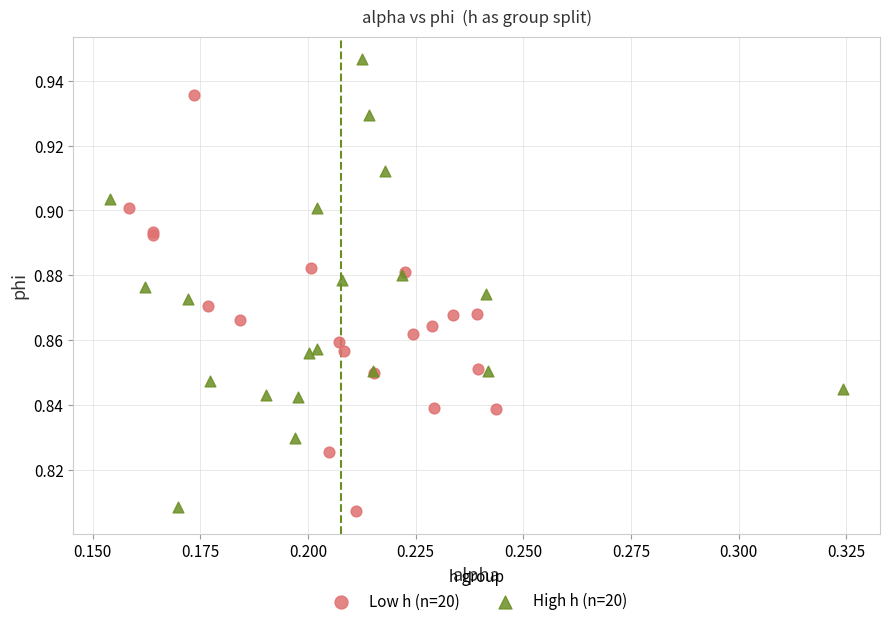

Which series reaches the maximum Y coordinate?

High h (n=20)